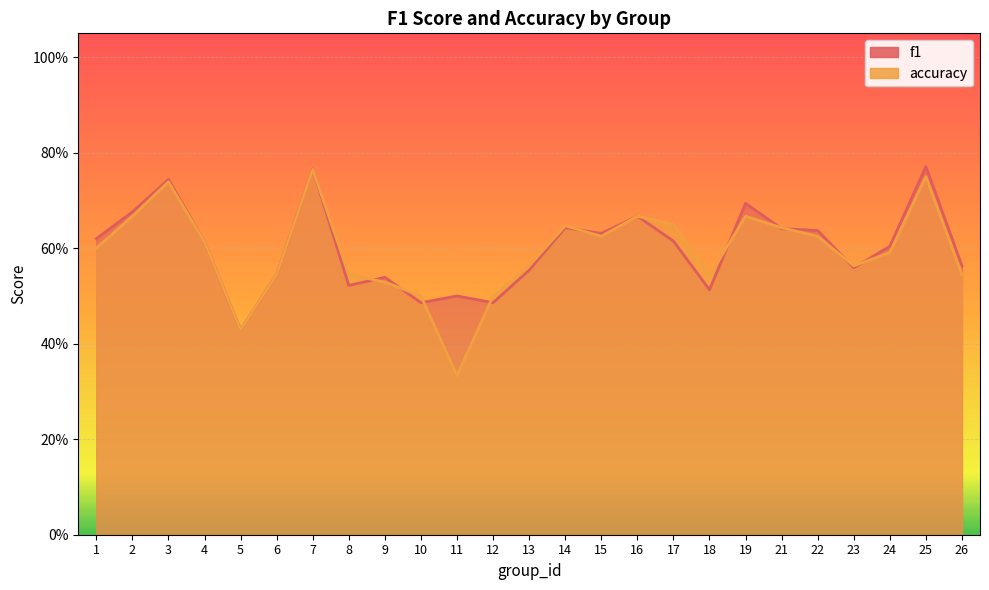

What is the total value across all series at 14?

1.3